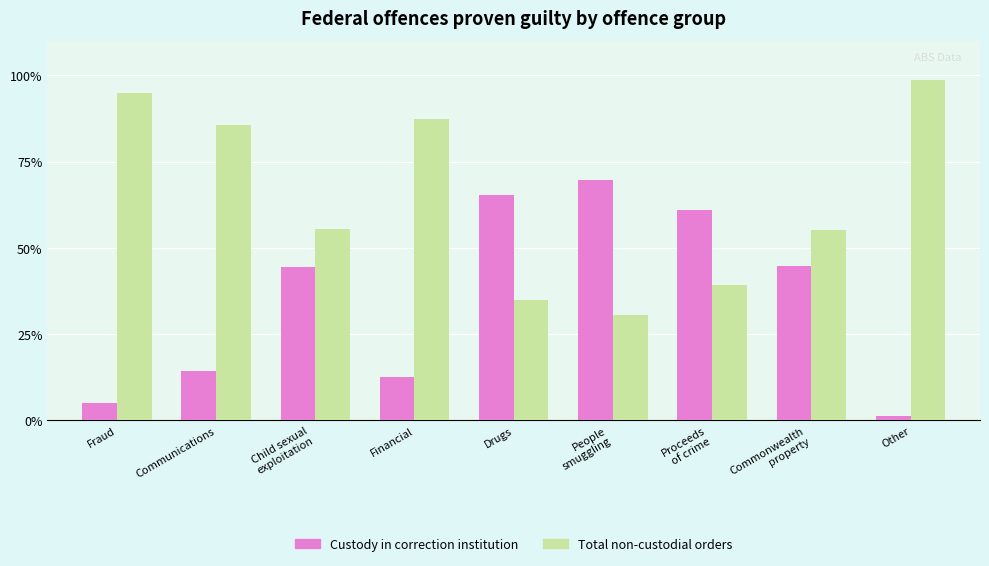

What is the difference between the highest and lowest values at Drugs?

30.3